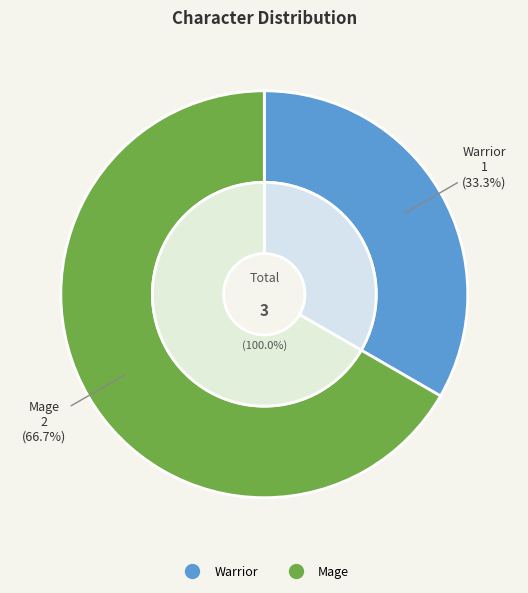

What is the change in value from Warrior to Mage?

+1